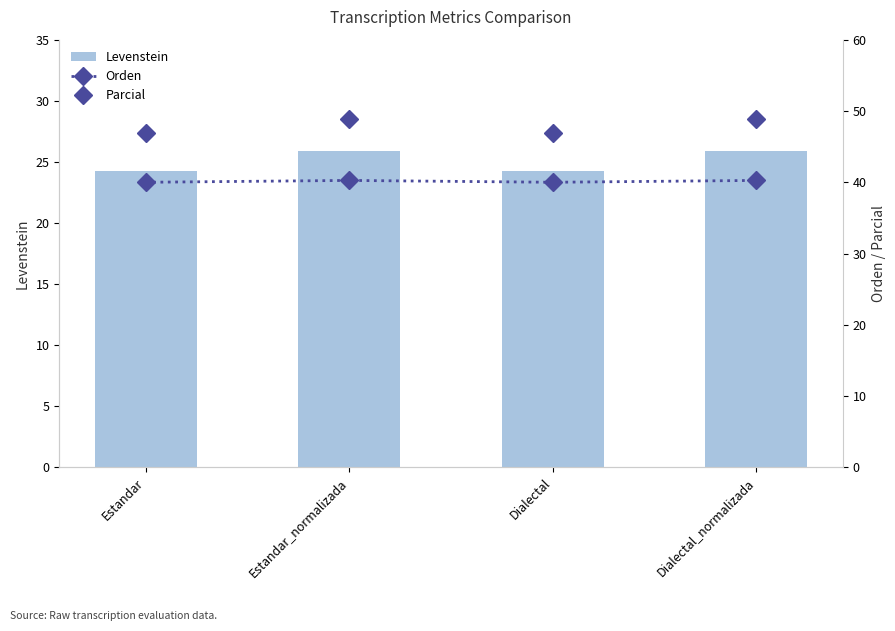

Reading left to right, list all the values displayed in this chart.

Levenstein: 24.2	25.9	24.2	25.9
Orden: 40.0	40.3	40.0	40.3
Parcial: 46.9	48.9	46.9	48.9